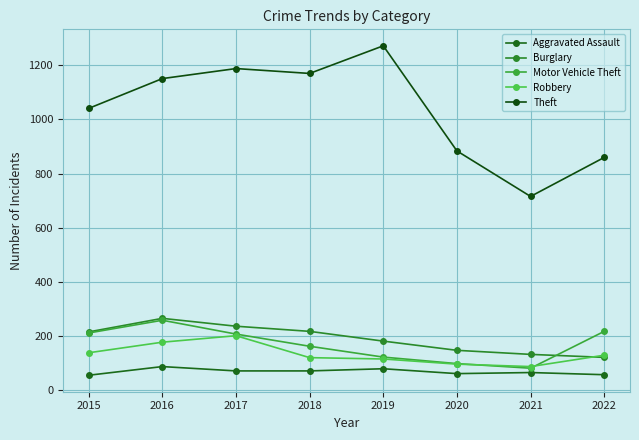

True or false: Aggravated Assault has more than 0 interior local peaks.

True